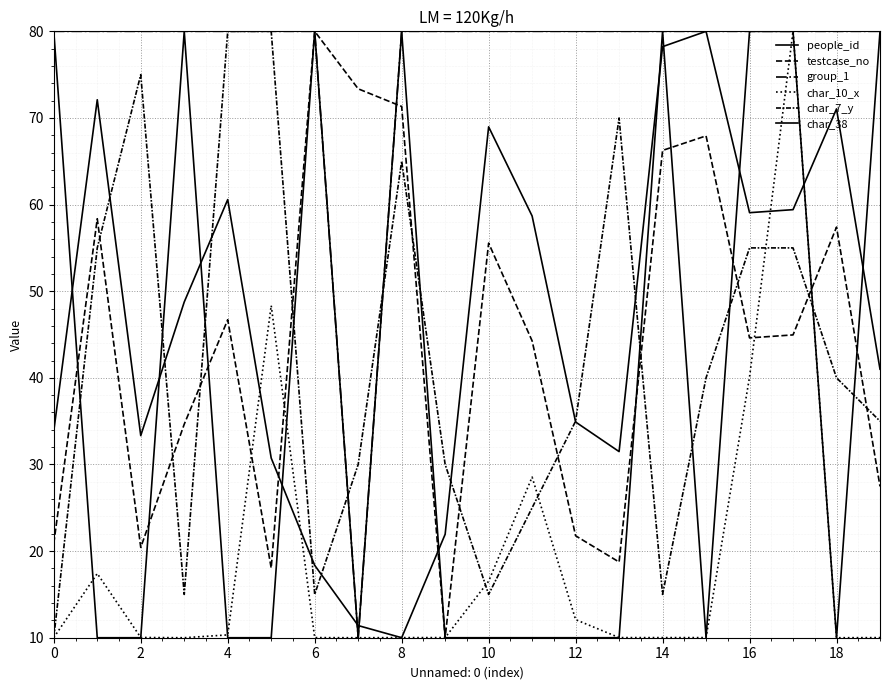

How many lines are shown in the chart?

6